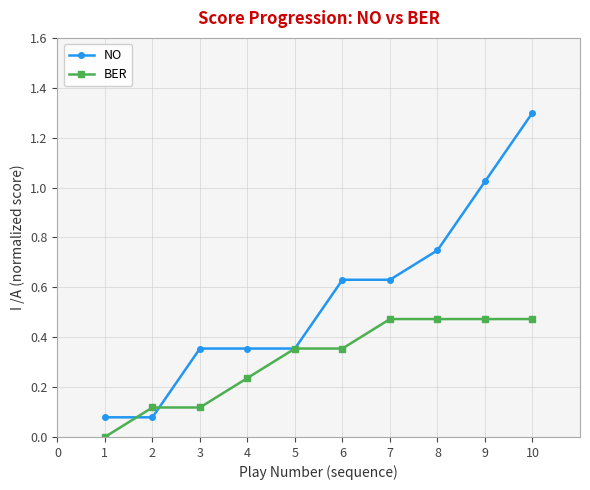

What is the maximum value shown in the chart?

1.3